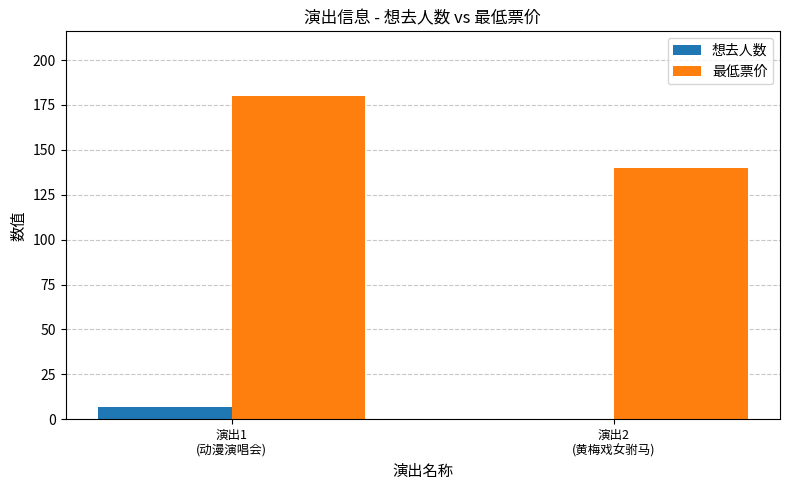

At which category is the sum across all series the highest?

演出1
(动漫演唱会)